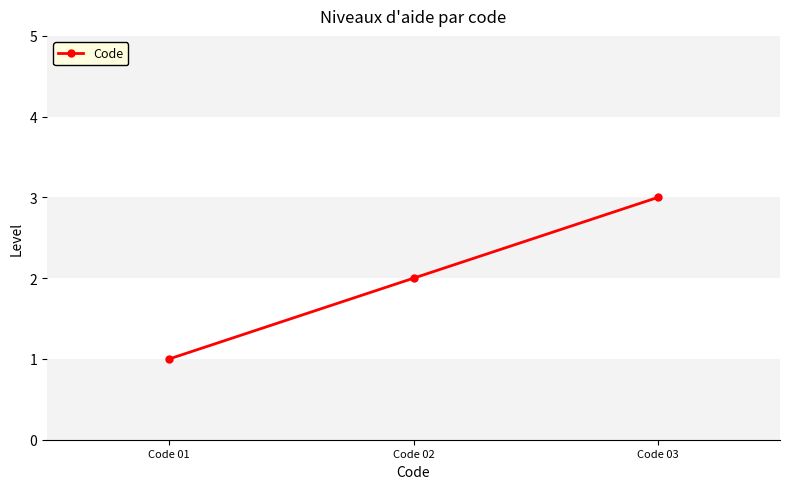

What is the value of the 3rd point from the left?

3